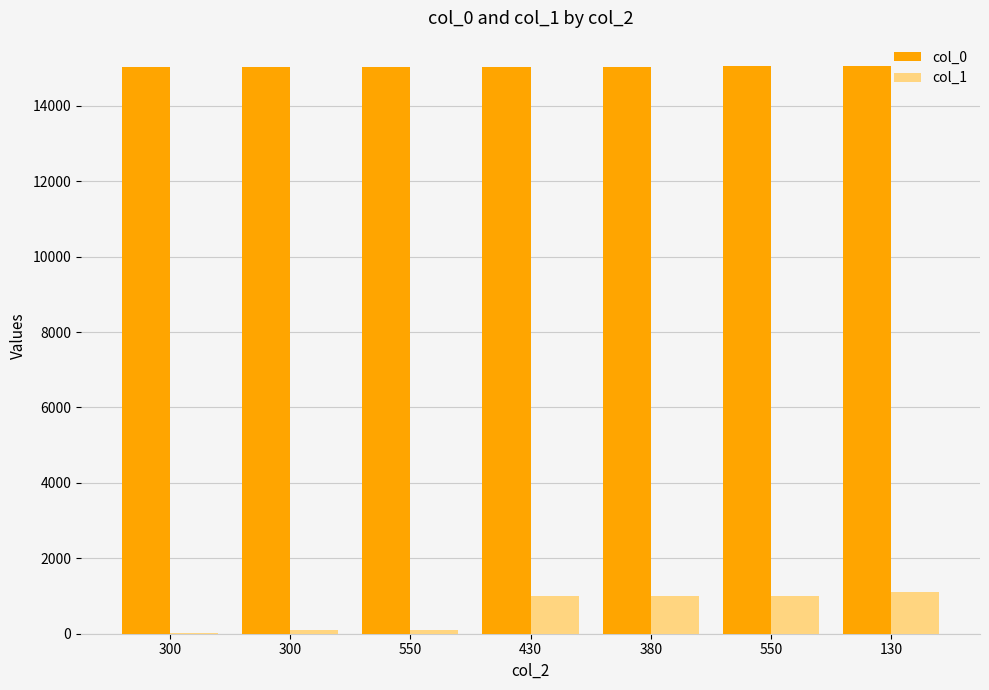

Which category has the highest value across all series?

130